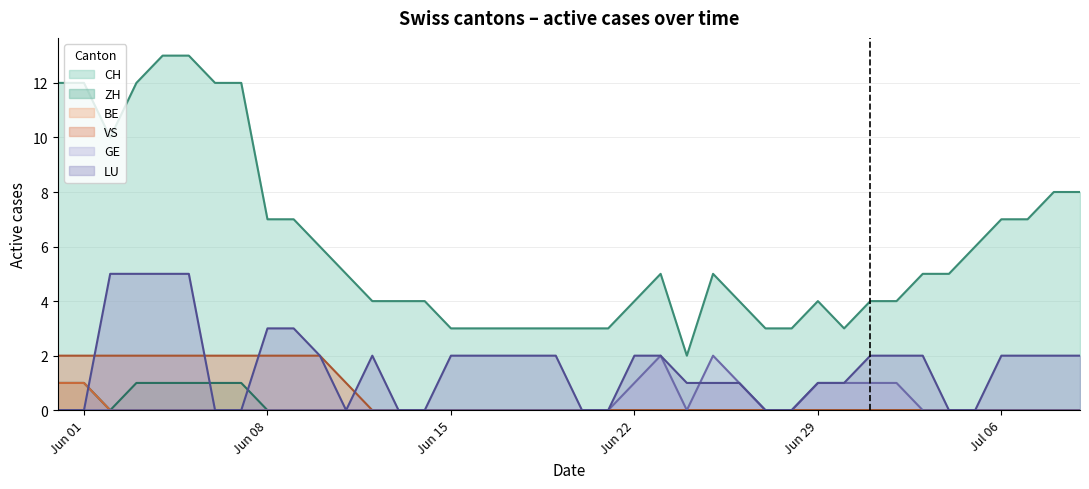

The ZH series shows 0 at Jun 22. True or false?

True